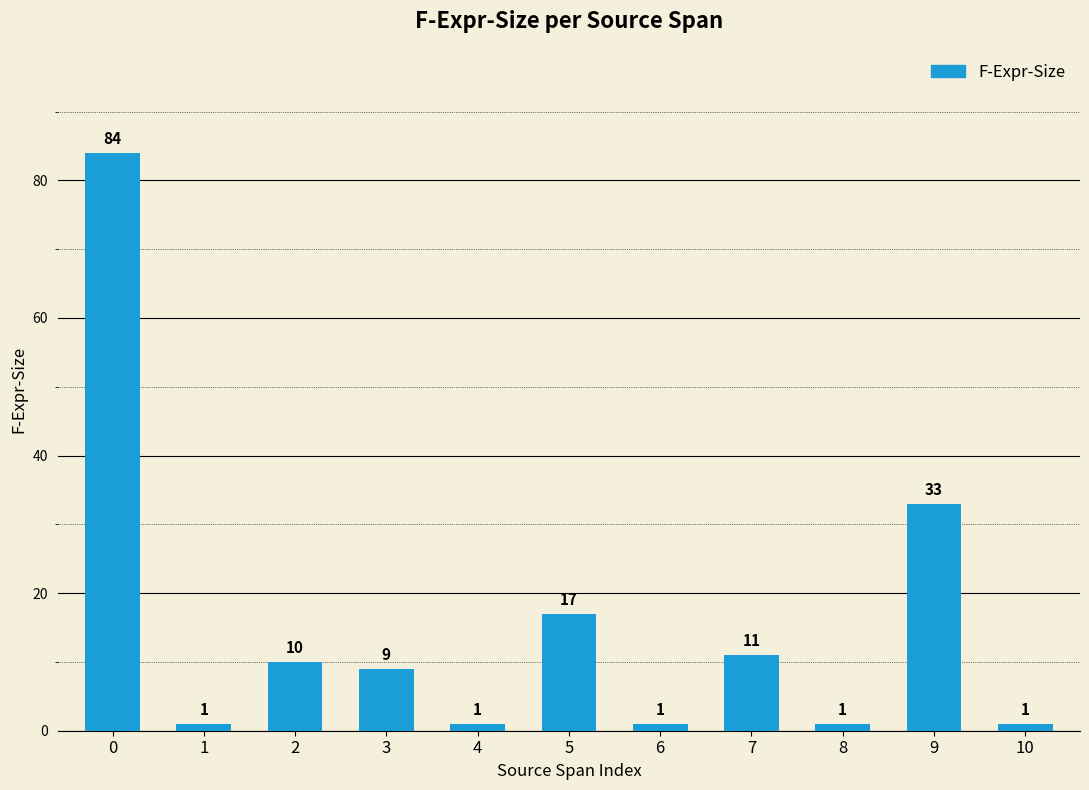

Reading left to right, extract all data points from this chart.

0=84	1=1	2=10	3=9	4=1	5=17	6=1	7=11	8=1	9=33	10=1